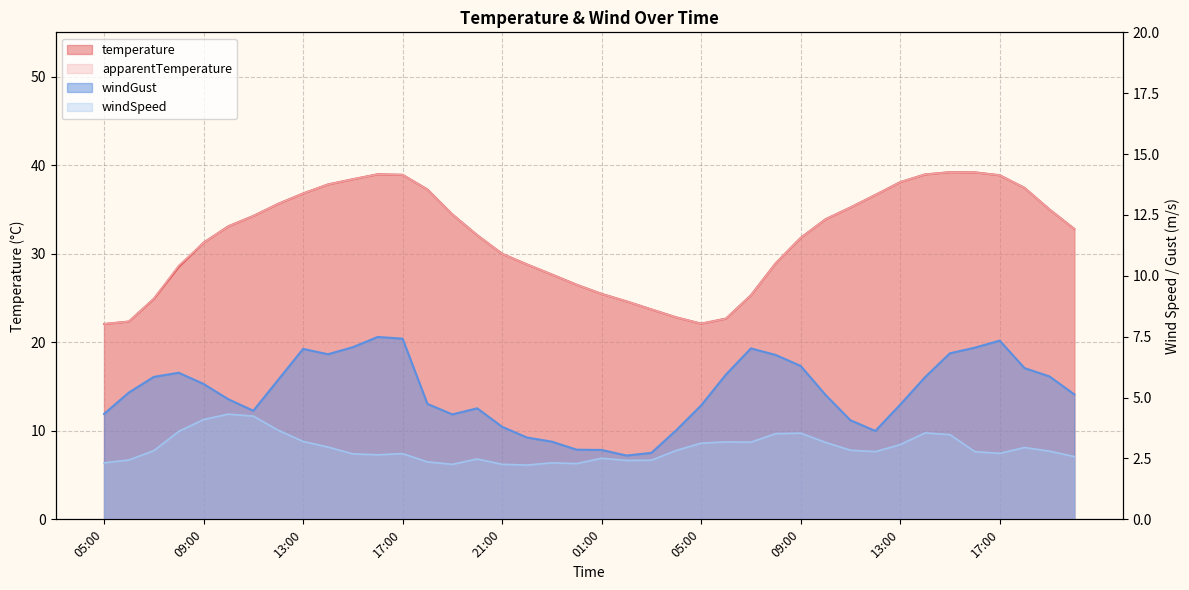

What are all the series names shown in the legend?

temperature, apparentTemperature, windGust, windSpeed